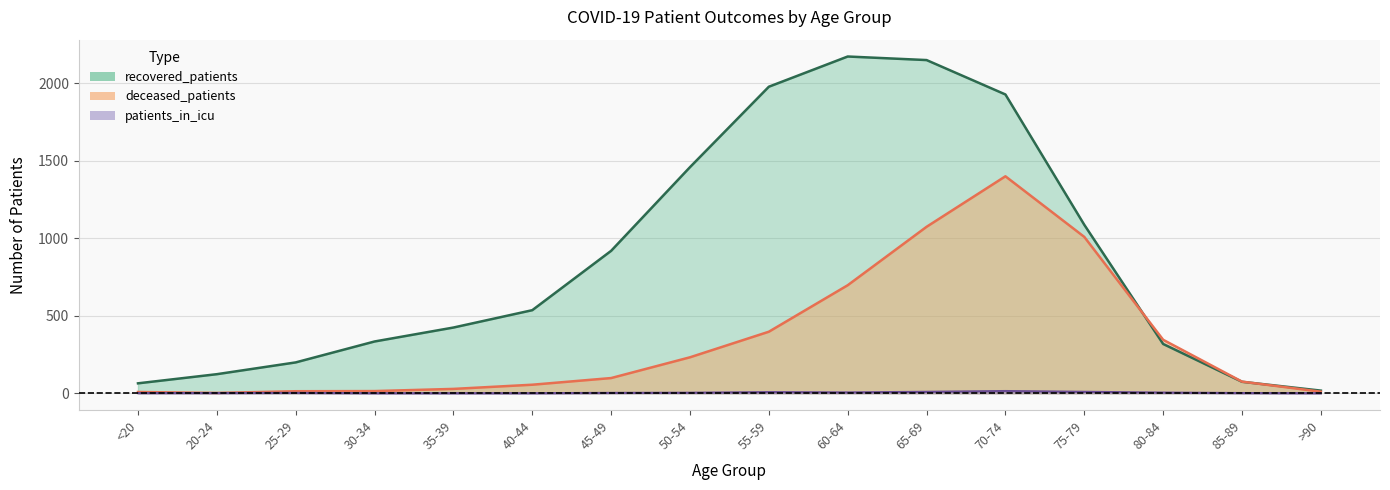

Which series has the largest total across all categories?

recovered_patients